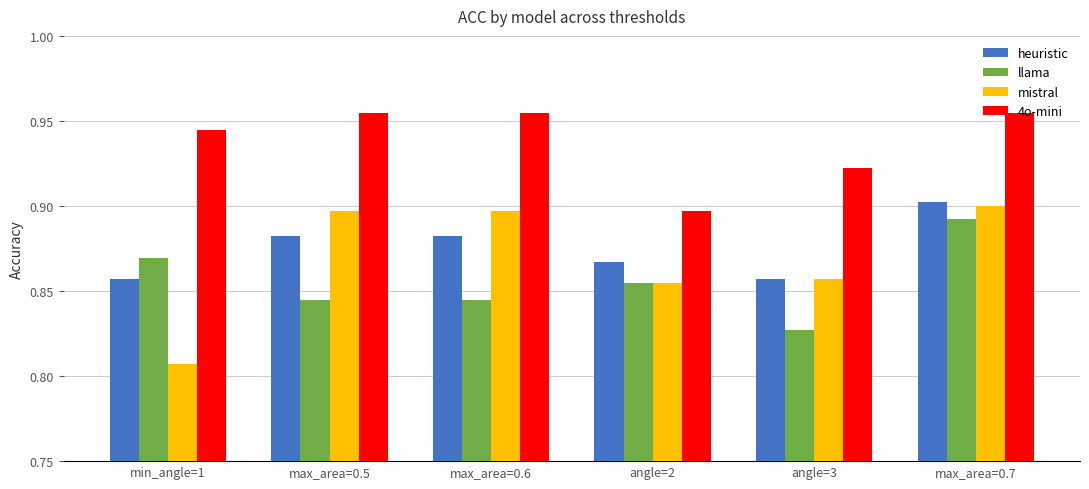

What are all the series names shown in the legend?

heuristic, llama, mistral, 4o-mini